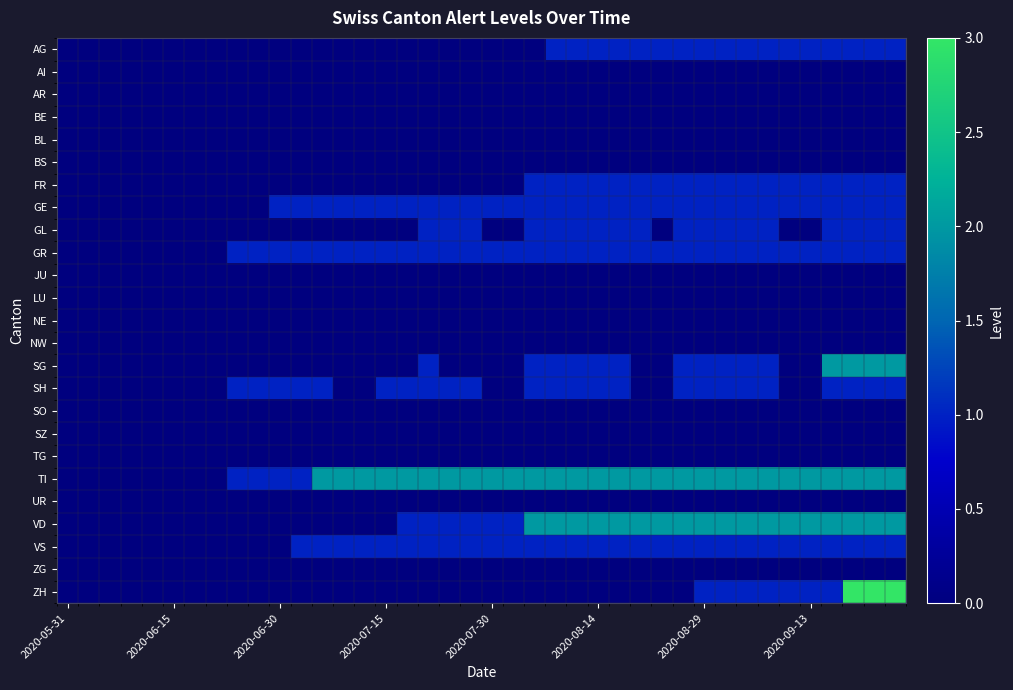

Rank the series by their maximum value, from lowest to highest.

AI, AR, BE, BL, BS, JU, LU, NE, NW, SO, SZ, TG, UR, ZG, AG, FR, GE, GL, GR, SH, VS, SG, TI, VD, ZH